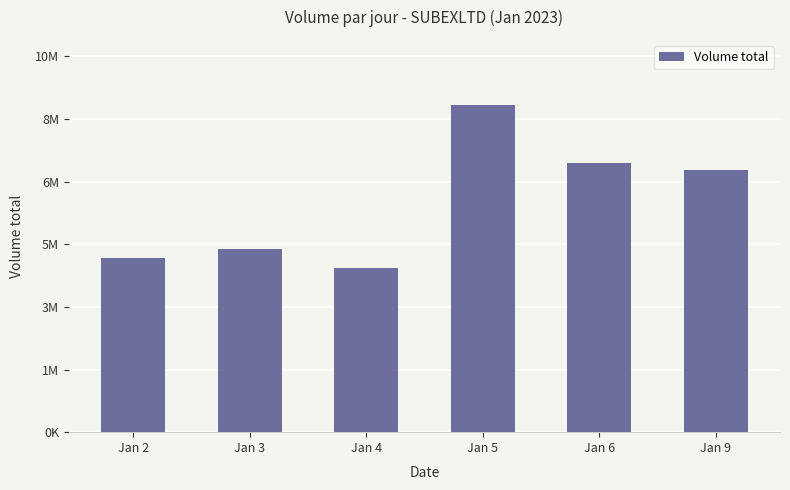

Does the chart contain any negative values?

No